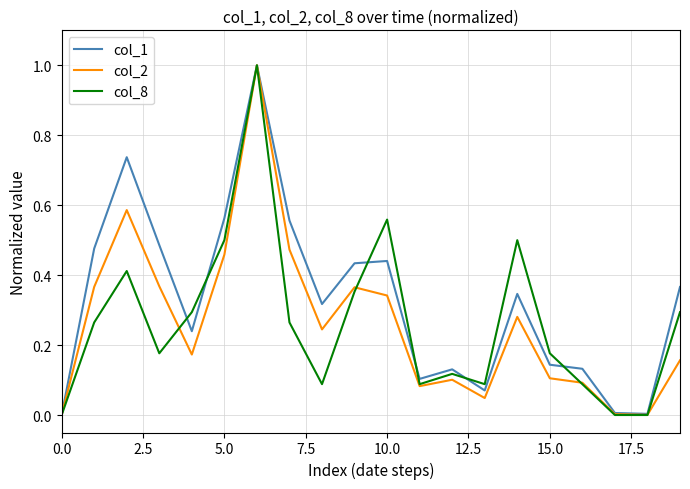

What is the greatest value displayed?

1.0